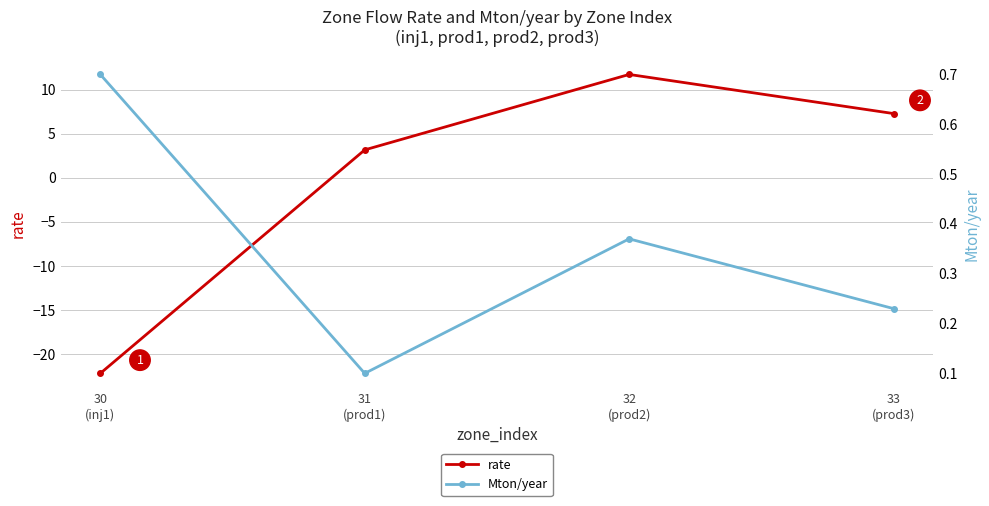

Does the chart have visible grid lines?

Yes